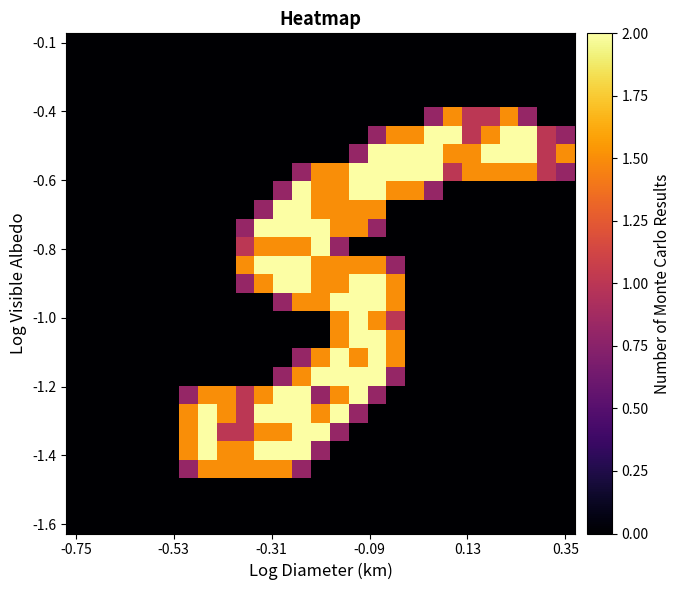

At how many categories does at least one series exceed 0?

21